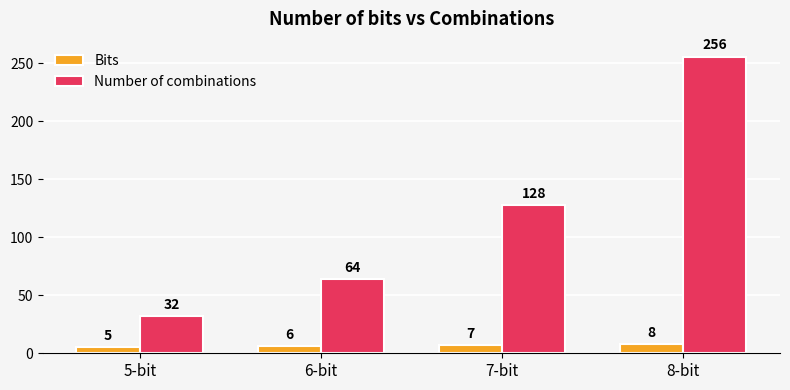

List the labels in order of Number of combinations value, largest first.

8-bit, 7-bit, 6-bit, 5-bit